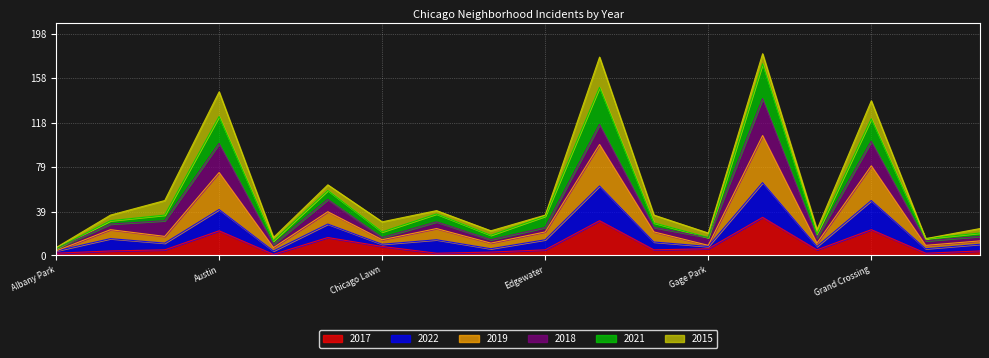

The 2017 series shows 39 at Grand Crossing. True or false?

False